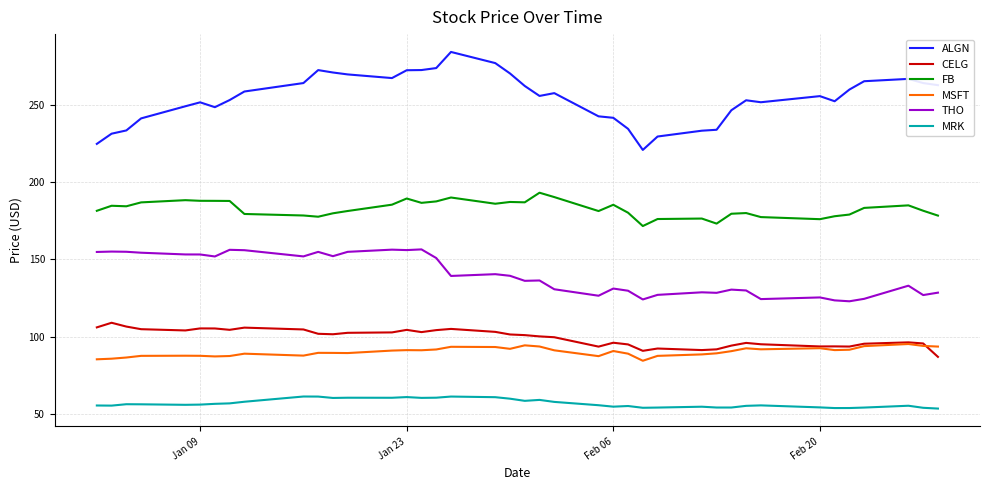

True or false: FB and THO cross at least once.

False